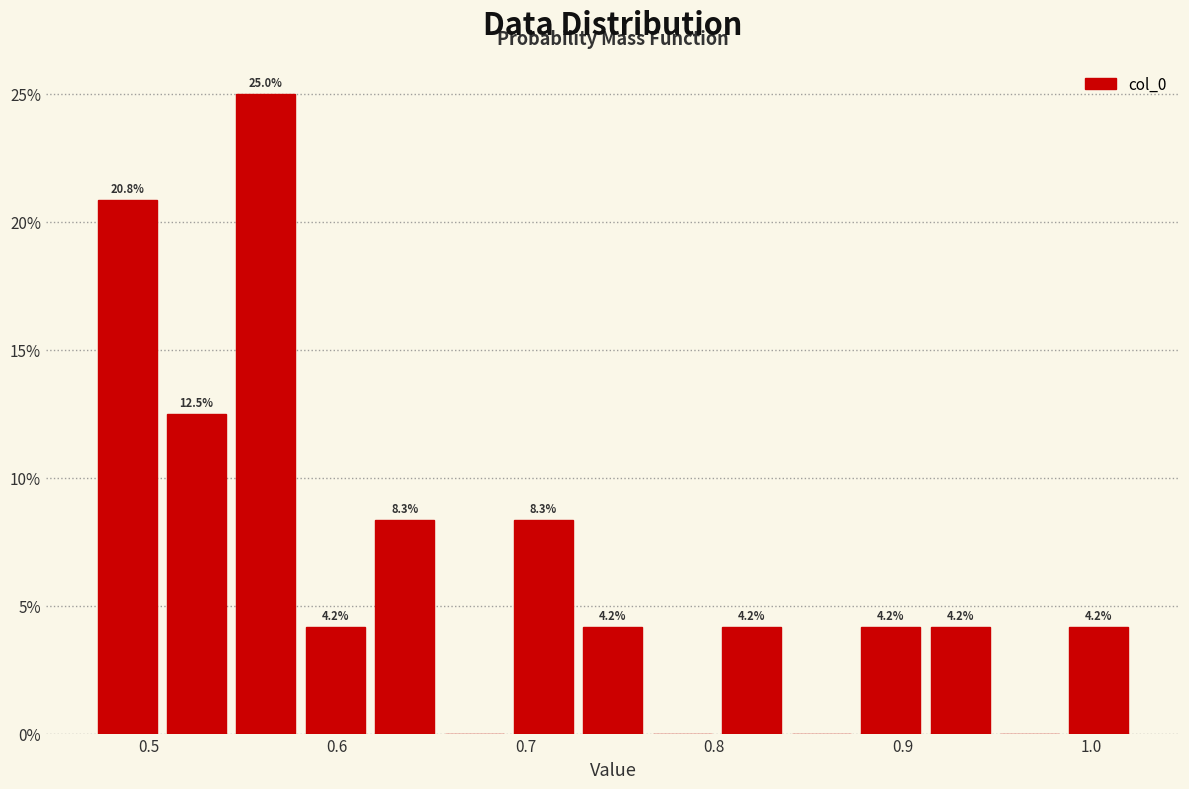

Around what value on the x-axis is the tallest bar? Give the approximate position of its centre, as read against the axis.

0.56